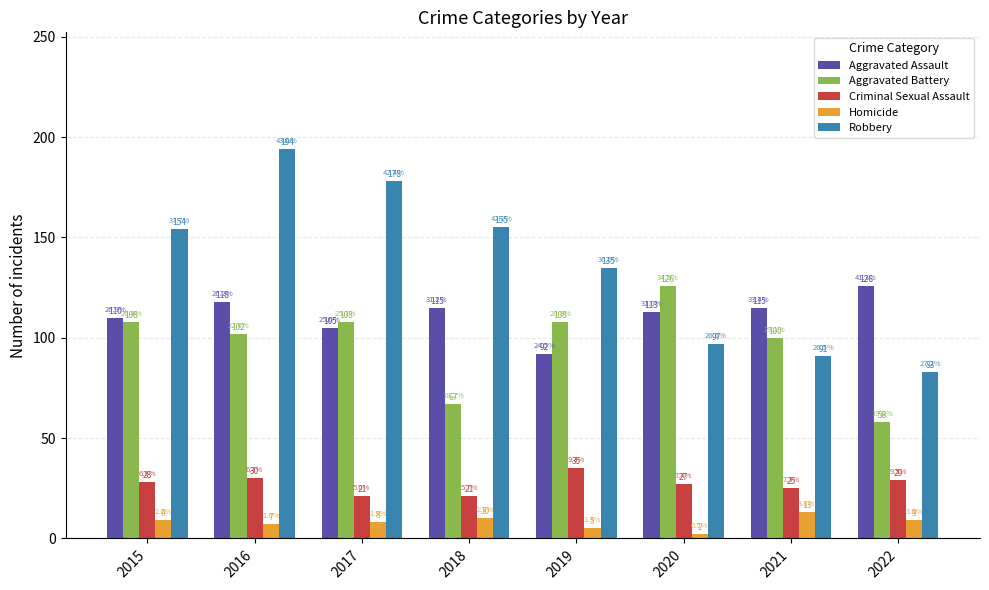

What is the value of the Homicide bar at the 7th from the left?

13